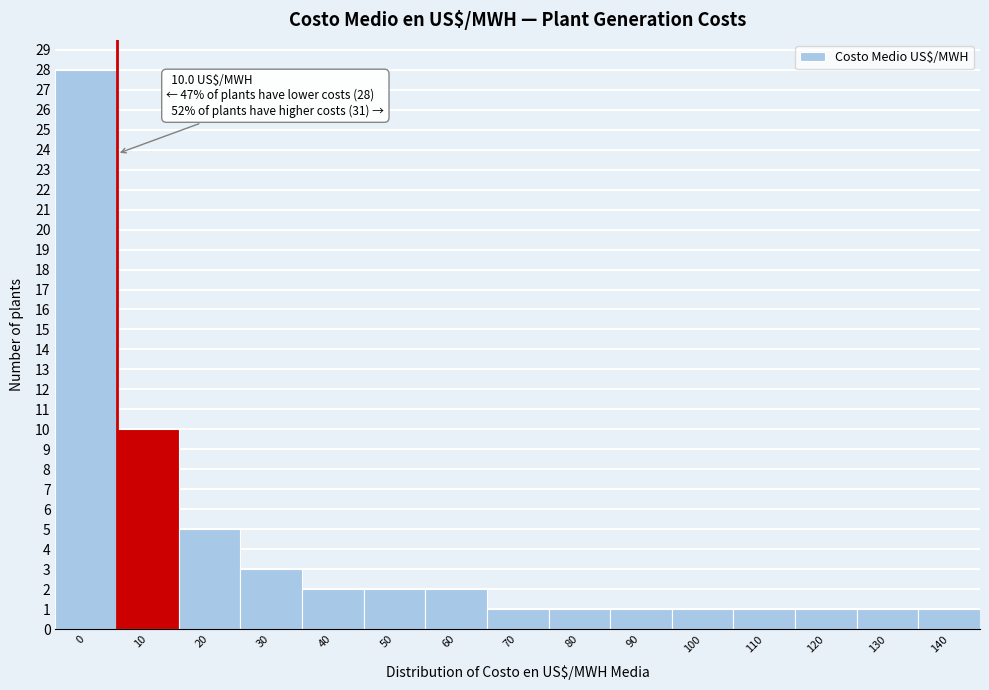

Reading right to left, transcribe all the data shown in this chart.

140=1	130=1	120=1	110=1	100=1	90=1	80=1	70=1	60=2	50=2	40=2	30=3	20=5	10=10	0=28